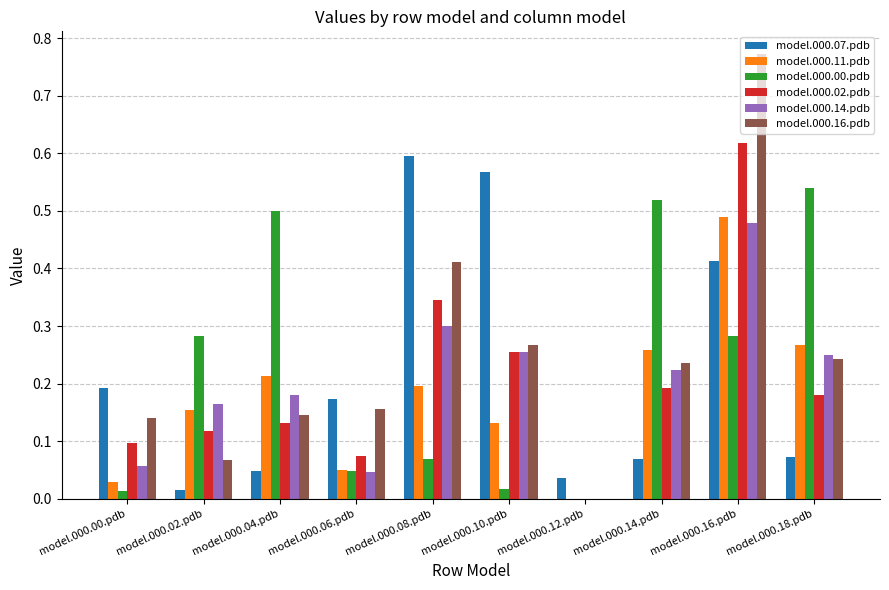

Which series changed the most between model.000.12.pdb and model.000.18.pdb?

model.000.00.pdb